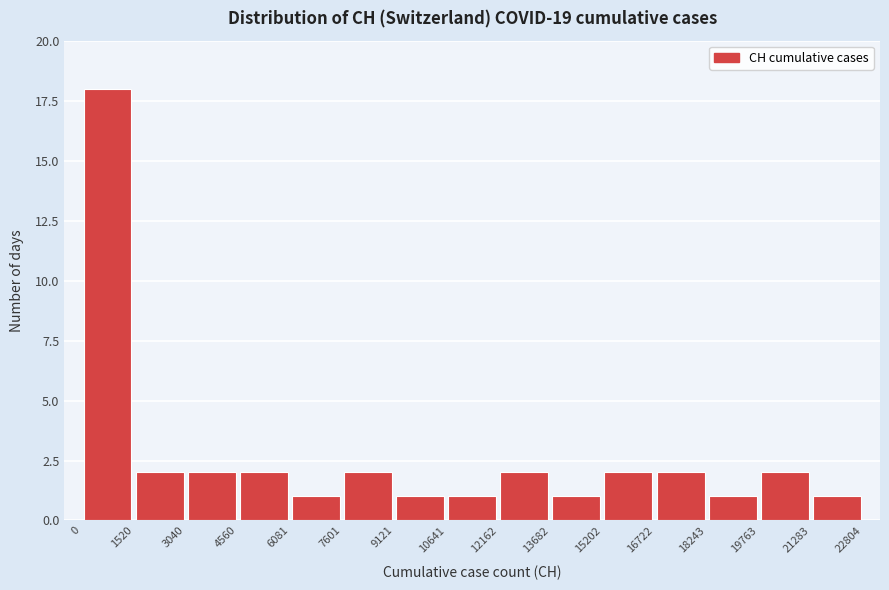

Reading left to right, transcribe this chart: for each bar, give the range it covers on the x-axis and its height. The values are not printed on the chart, so give them approximately, as read against the axis.

0 to 1520: 18
1520 to 3040: 2
3040 to 4560: 2
4560 to 6081: 2
6081 to 7601: 1
7601 to 9121: 2
9121 to 10641: 1
10641 to 12162: 1
12162 to 13682: 2
13682 to 15202: 1
15202 to 16722: 2
16722 to 18243: 2
18243 to 19763: 1
19763 to 21283: 2
21283 to 22804: 1